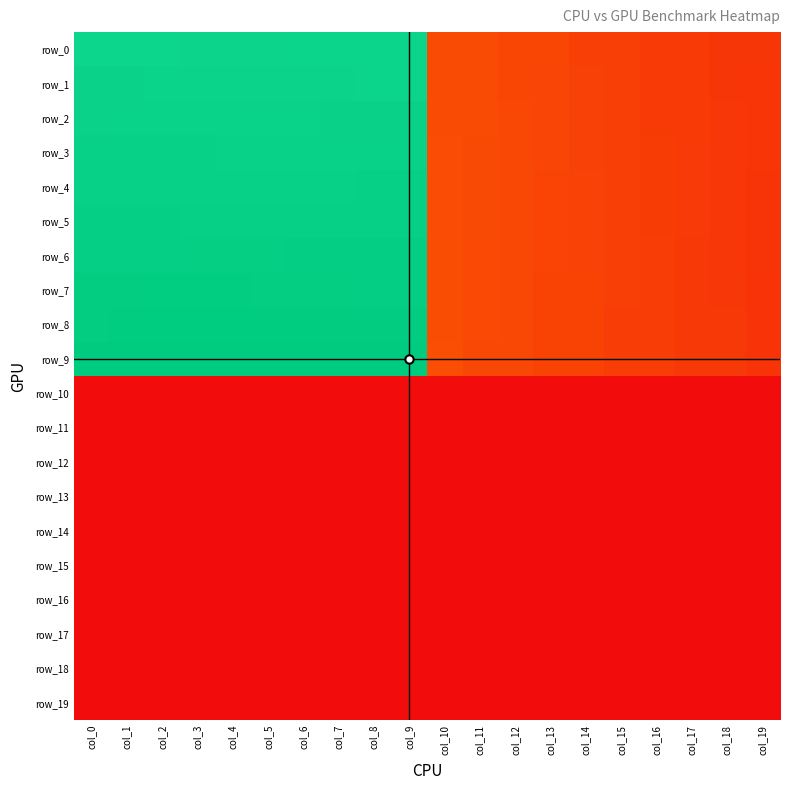

Where is row_9 nearest to the value 848?

col_10